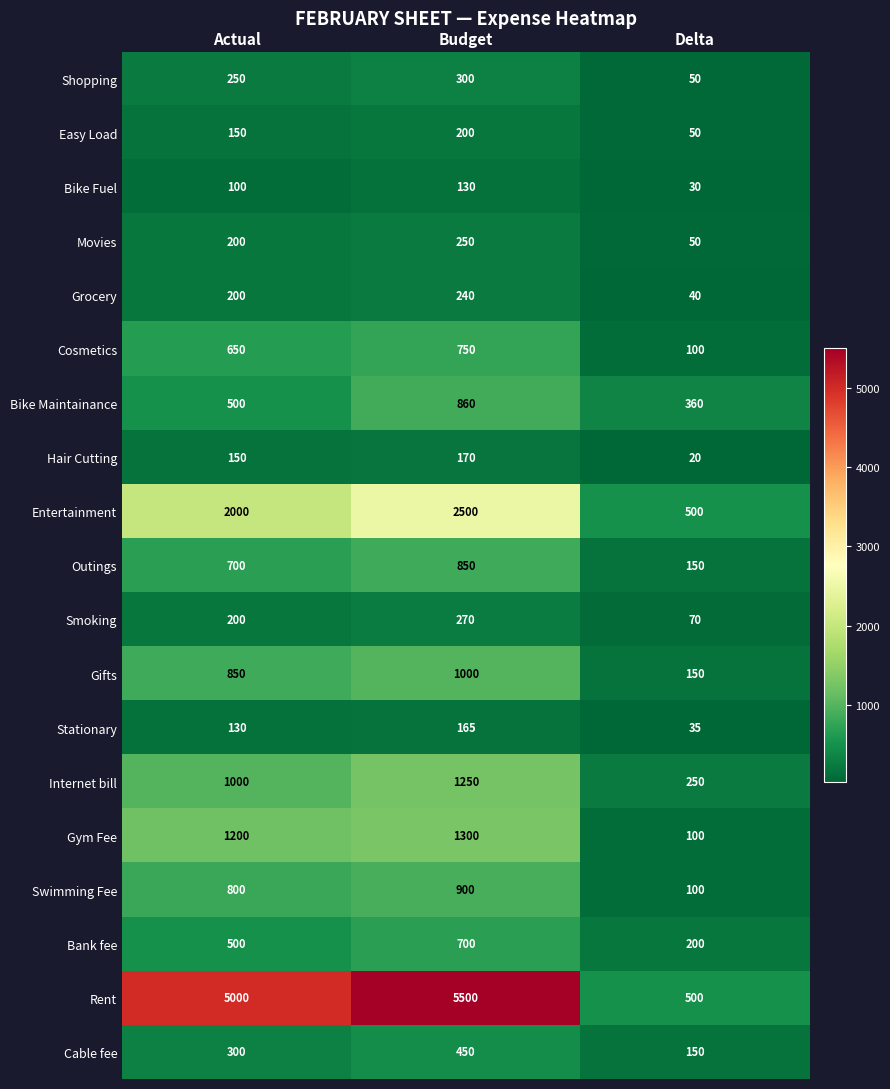

List the series in order of their peak value, highest first.

Rent, Entertainment, Gym Fee, Internet bill, Gifts, Swimming Fee, Bike Maintainance, Outings, Cosmetics, Bank fee, Cable fee, Shopping, Smoking, Movies, Grocery, Easy Load, Hair Cutting, Stationary, Bike Fuel